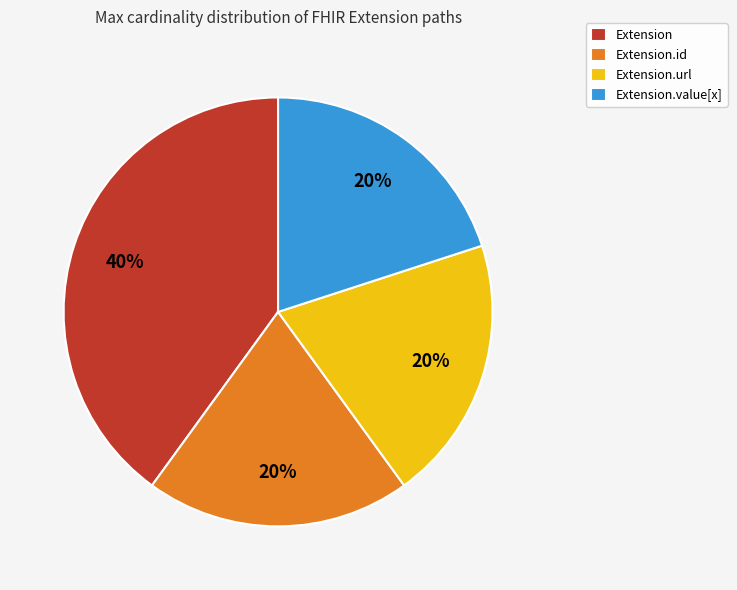

Does Extension.url represent more than half of the total?

No